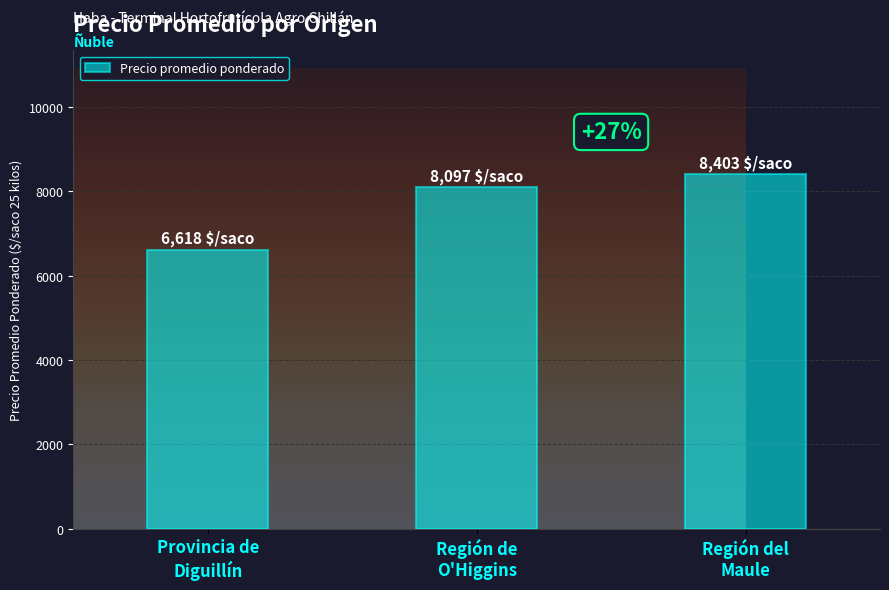

At which label is the value closest to 7510?

Región de
O'Higgins